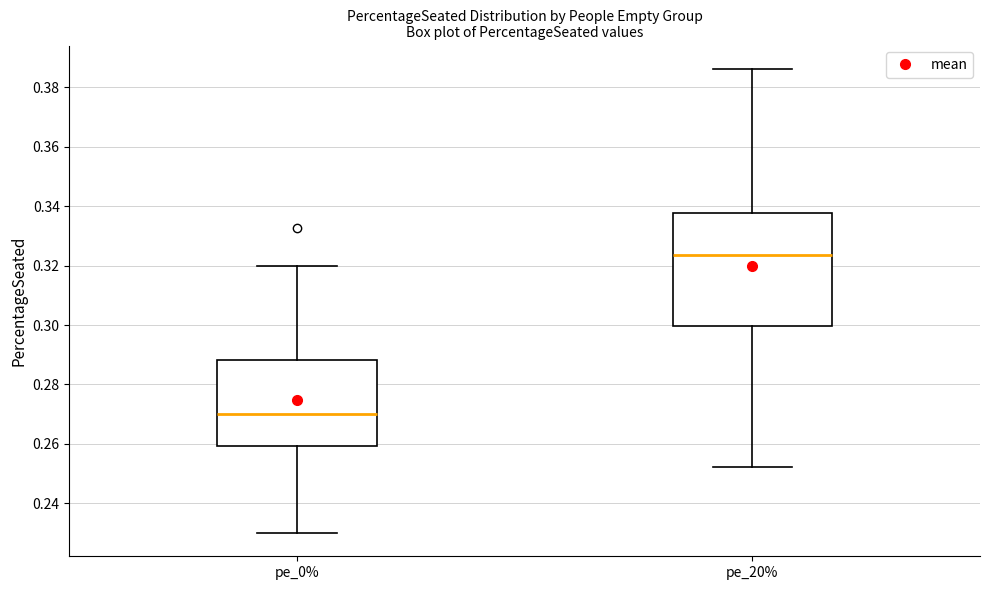

Reading left to right, read every box against the y-axis: the position of its median line, the range the box covers, and the ends of its whiskers. The values are not printed on the chart, so give them approximately, as read against the axis.

pe_0%: median 0.270, box 0.260 to 0.288, whiskers 0.230 to 0.320
pe_20%: median 0.324, box 0.300 to 0.338, whiskers 0.252 to 0.386